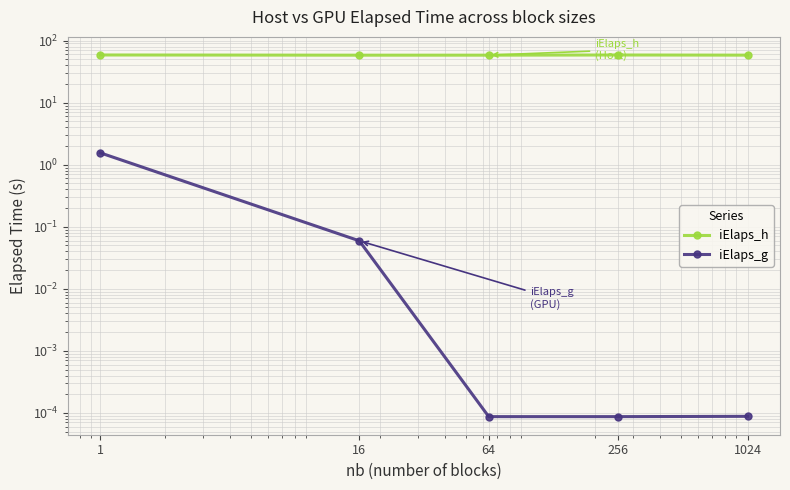

Reading right to left, what are all the values shown in this chart?

iElaps_h: 58.4	58.7	58.3	58.3	58.8
iElaps_g: 0.0	0.0	0.0	0.1	1.6